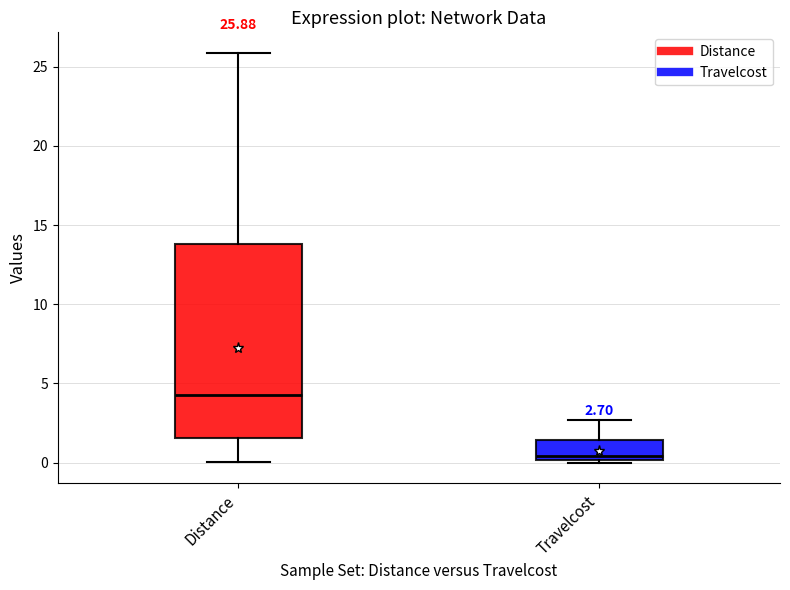

Which box's median line is the lowest?

Travelcost